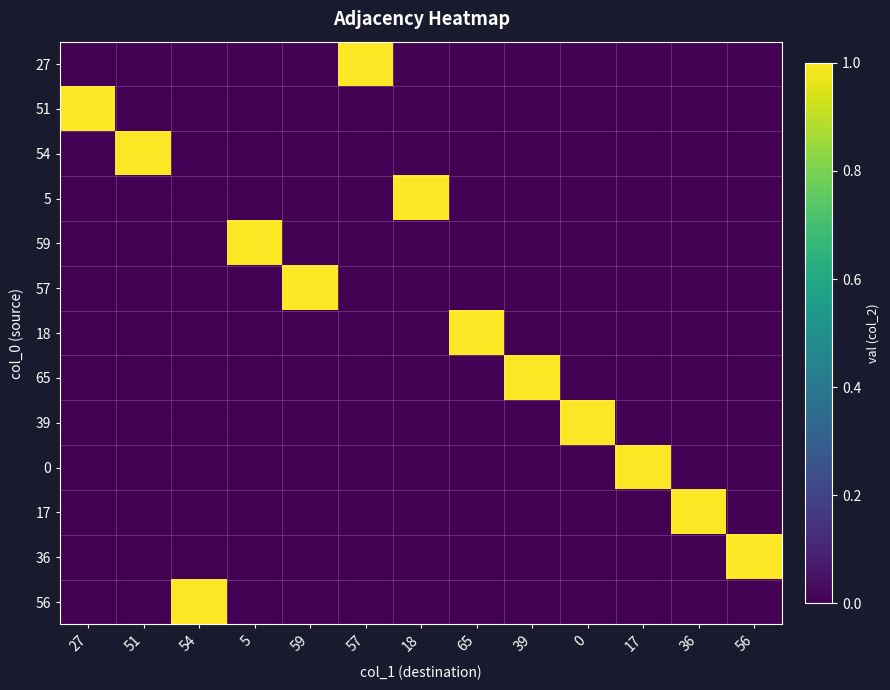

What is the greatest value displayed?

1